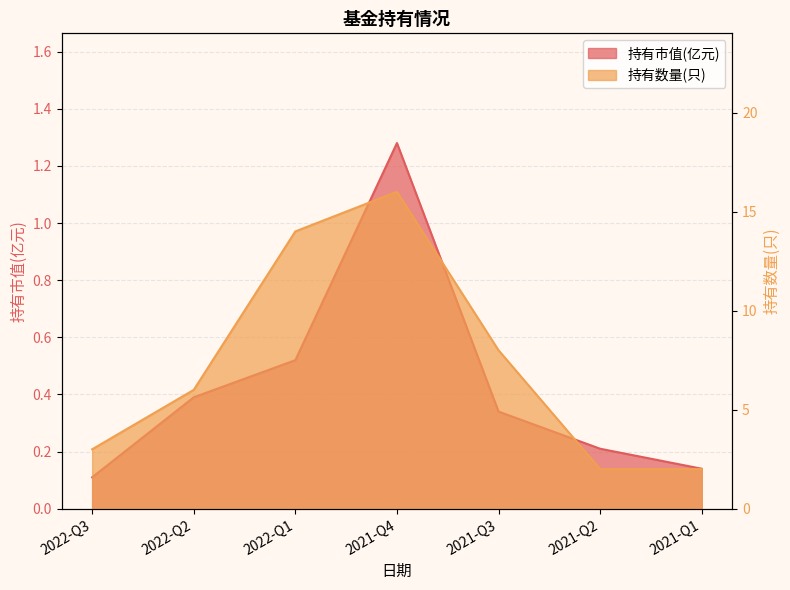

What is the sum of the 持有数量(只) values at 2022-Q2 and 2021-Q1?

8.0